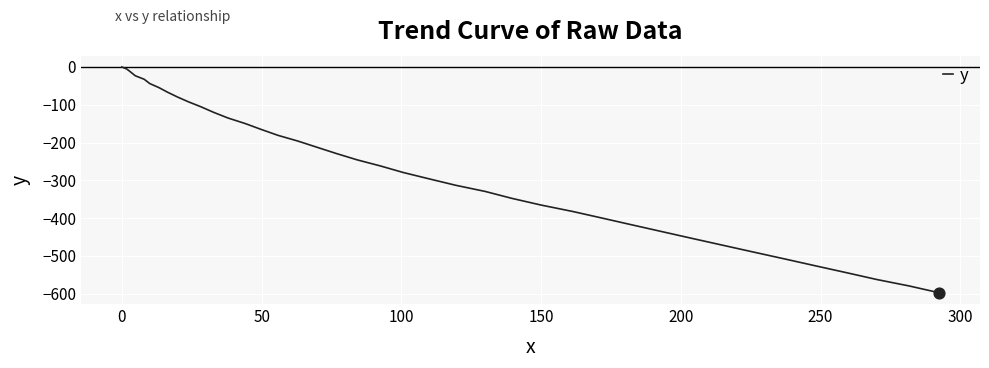

What is the difference between the maximum and minimum values?

597.6